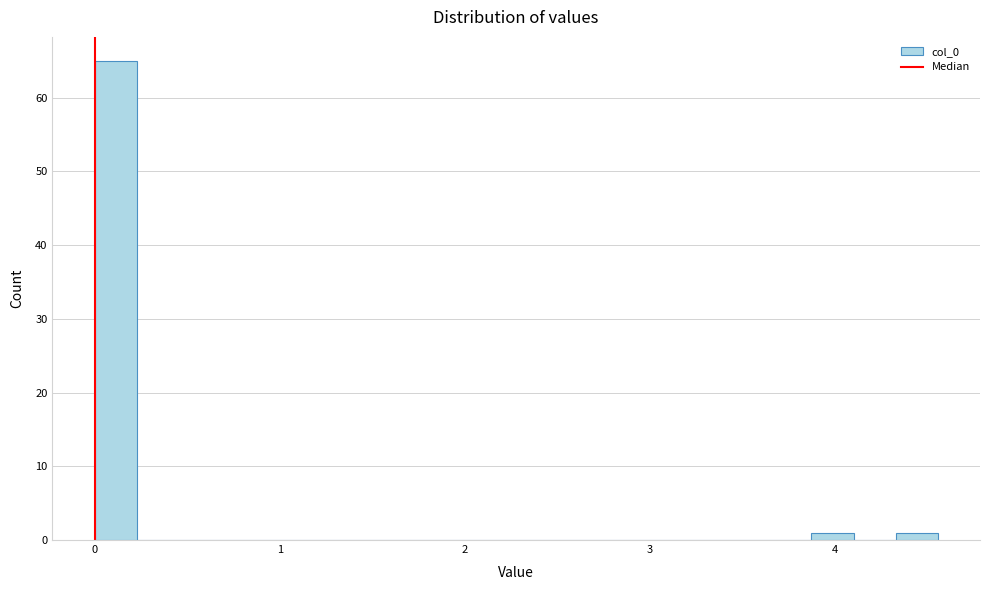

Around what value on the x-axis is the tallest bar? Give the approximate position of its centre, as read against the axis.

0.1